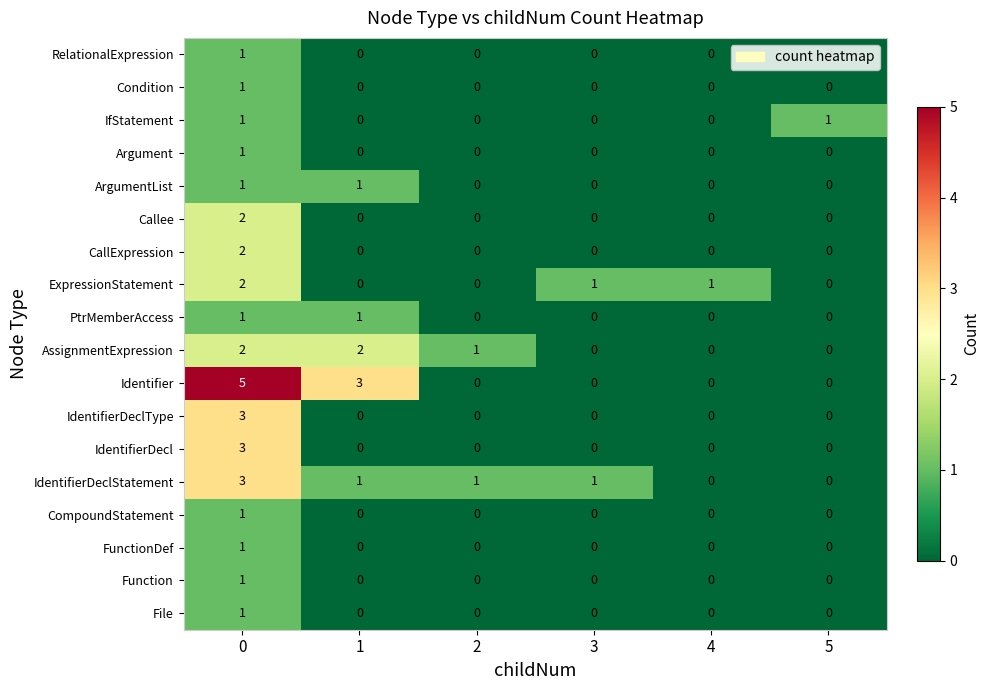

At how many categories does at least one series exceed 2?

2